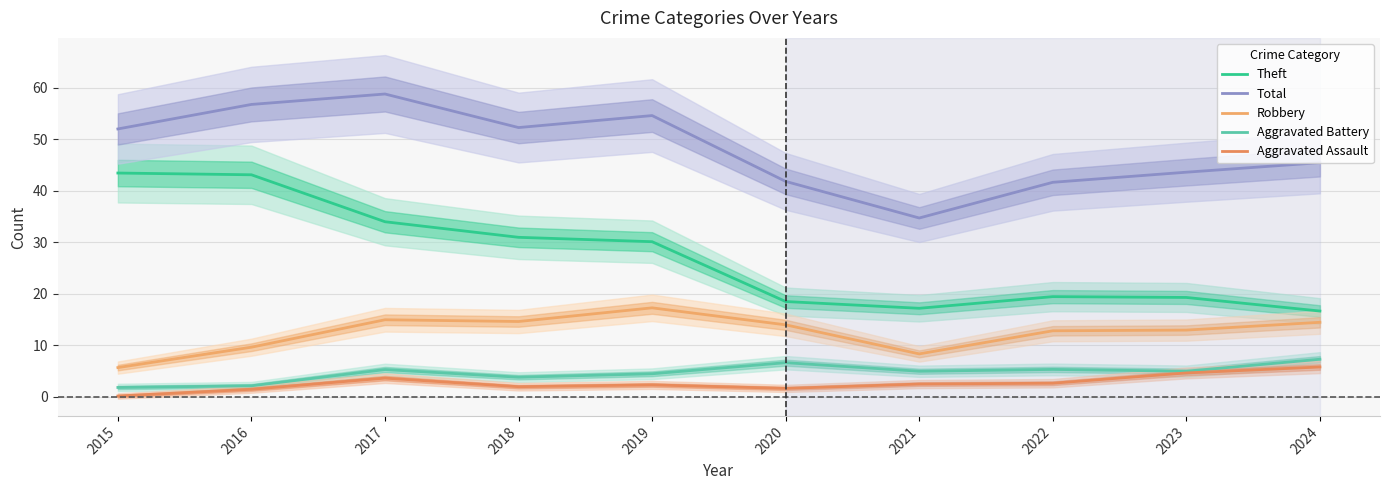

Where is the first local minimum for Theft?

2021